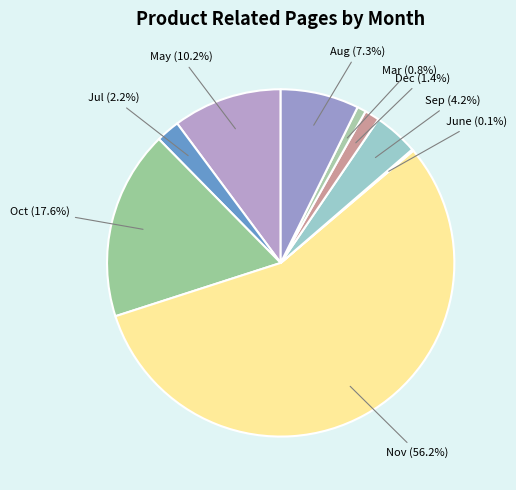

Rank the categories by value from lowest to highest.

June, Mar, Dec, Jul, Sep, Aug, May, Oct, Nov